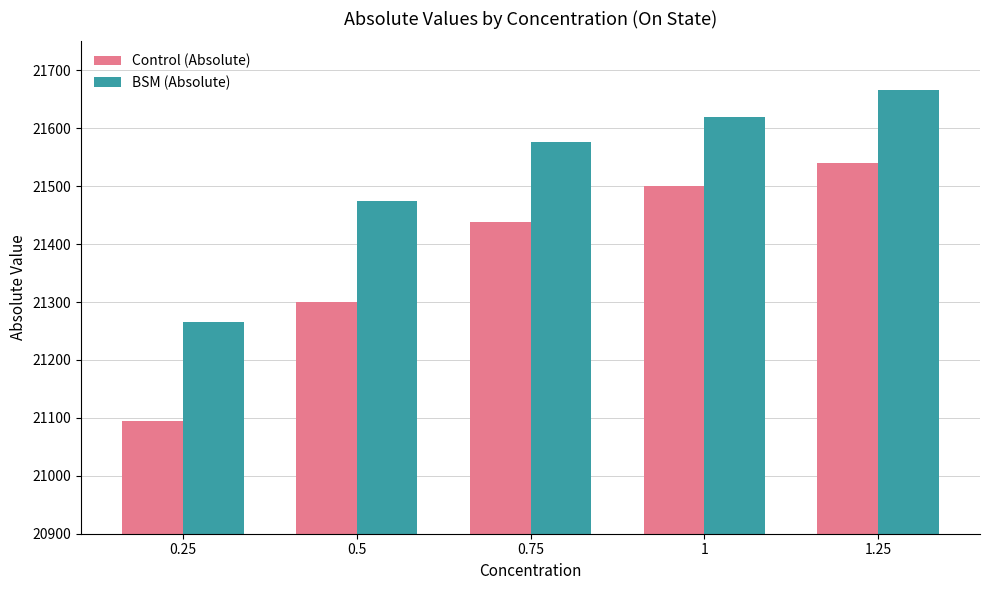

Is it true that BSM (Absolute) equals 33069.4 at 1.25?

False